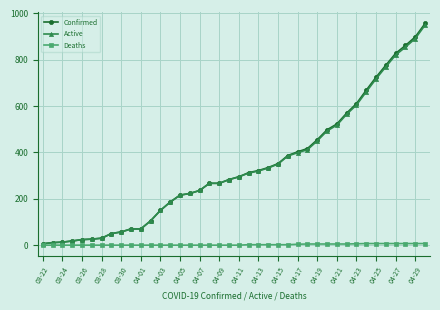

Which series has the widest spread of values?

Confirmed